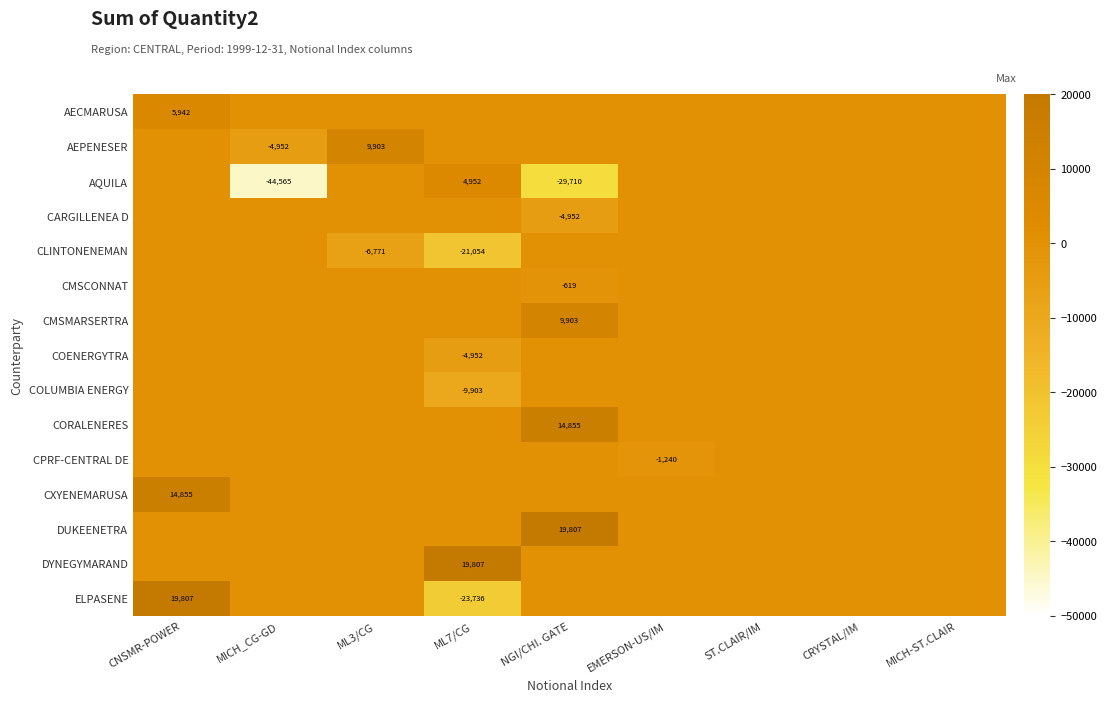

At which category does the chart reach its peak across all series?

CNSMR-POWER